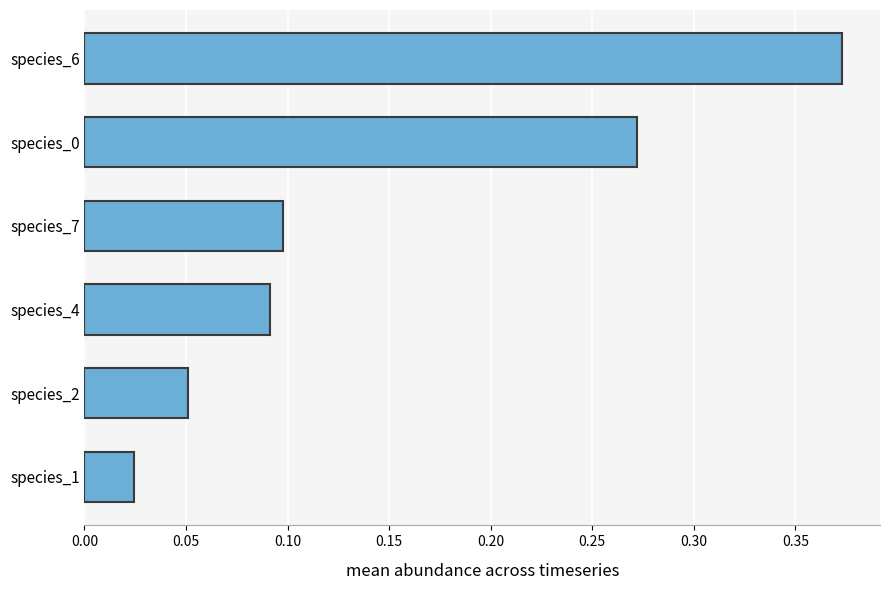

Does the chart contain stacked bars?

No